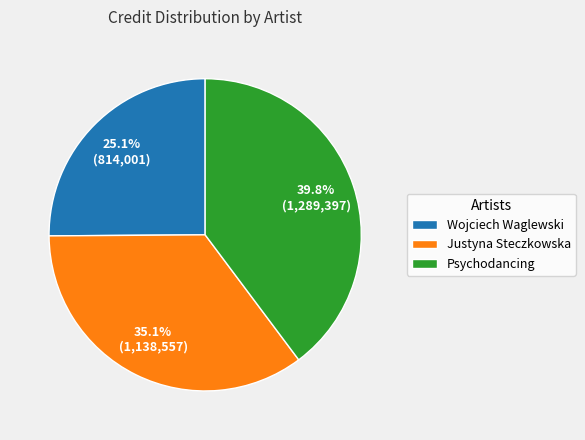

What percentage is the Wojciech Waglewski slice, to the nearest percent?

25%